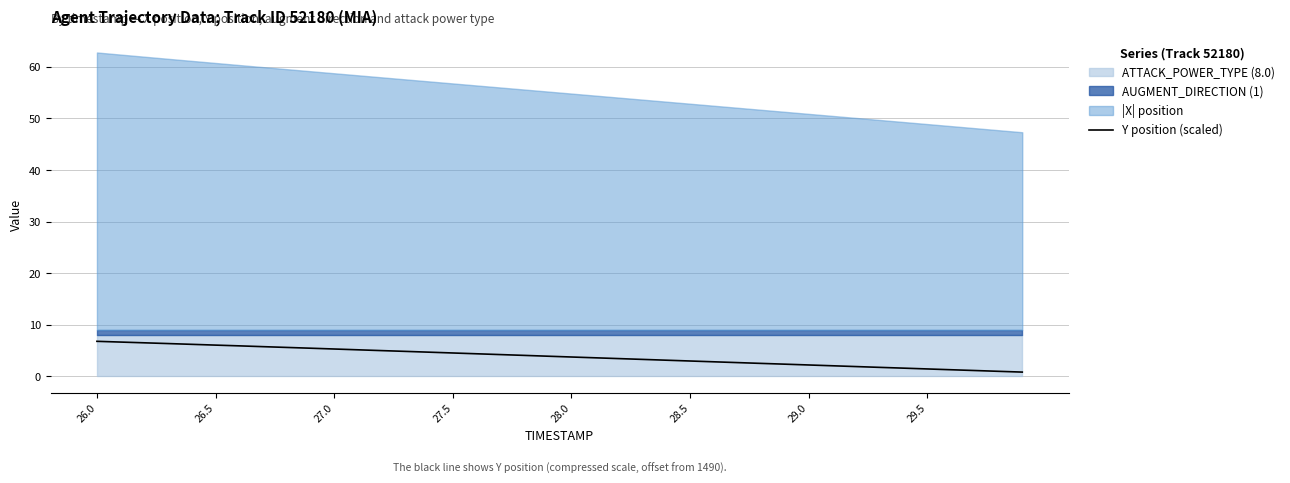

What is the smallest value displayed?

0.8